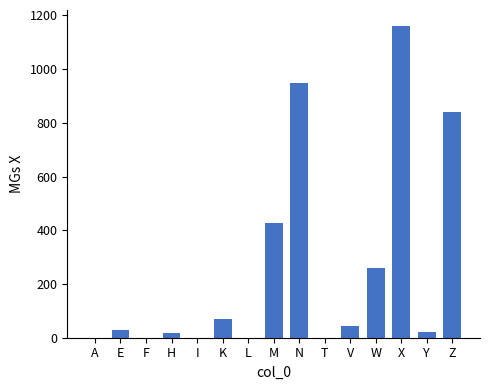

What is the sum of the values at N and K?

1018